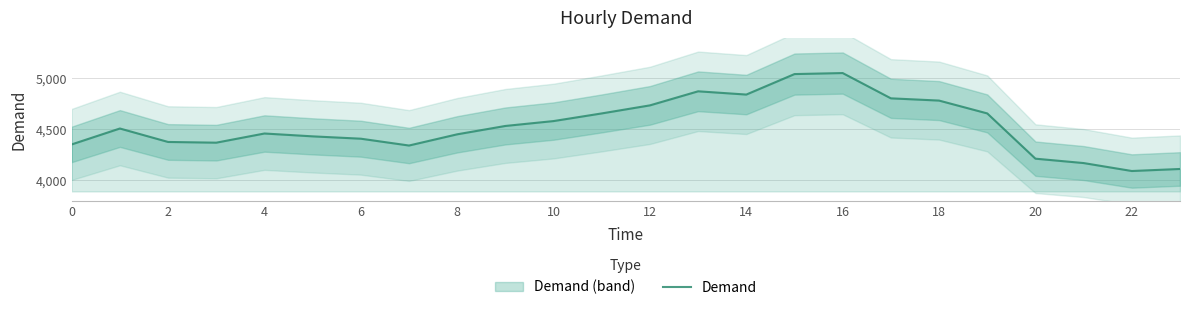

Read the value at 20, to the nearest 50.

4200